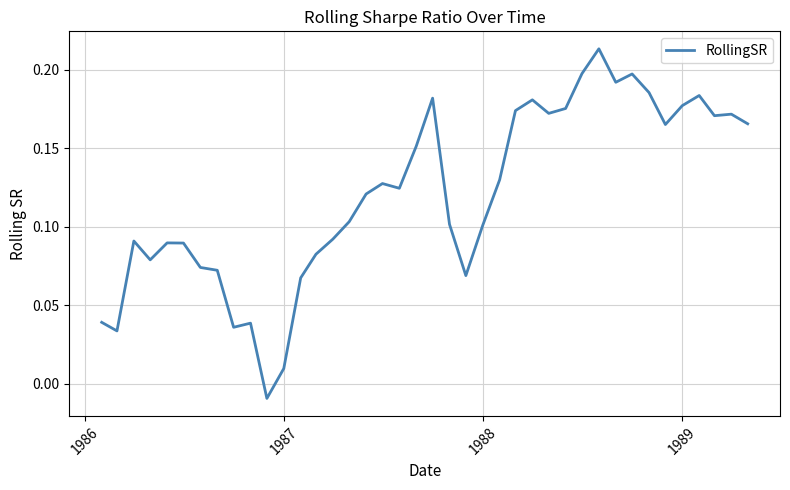

Does the chart have visible grid lines?

Yes